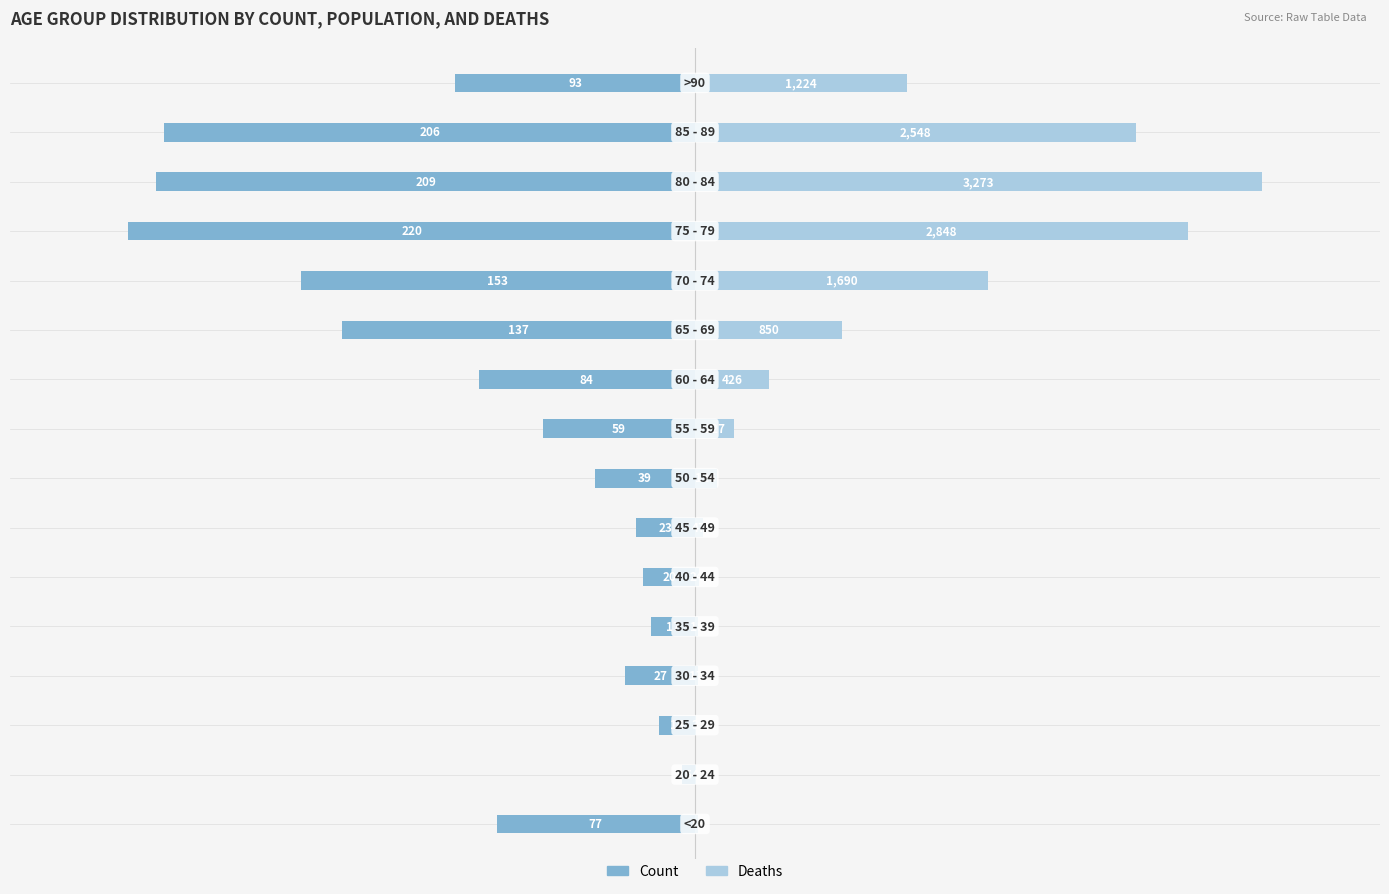

Rank the series by their average value, from lowest to highest.

Count, Deaths